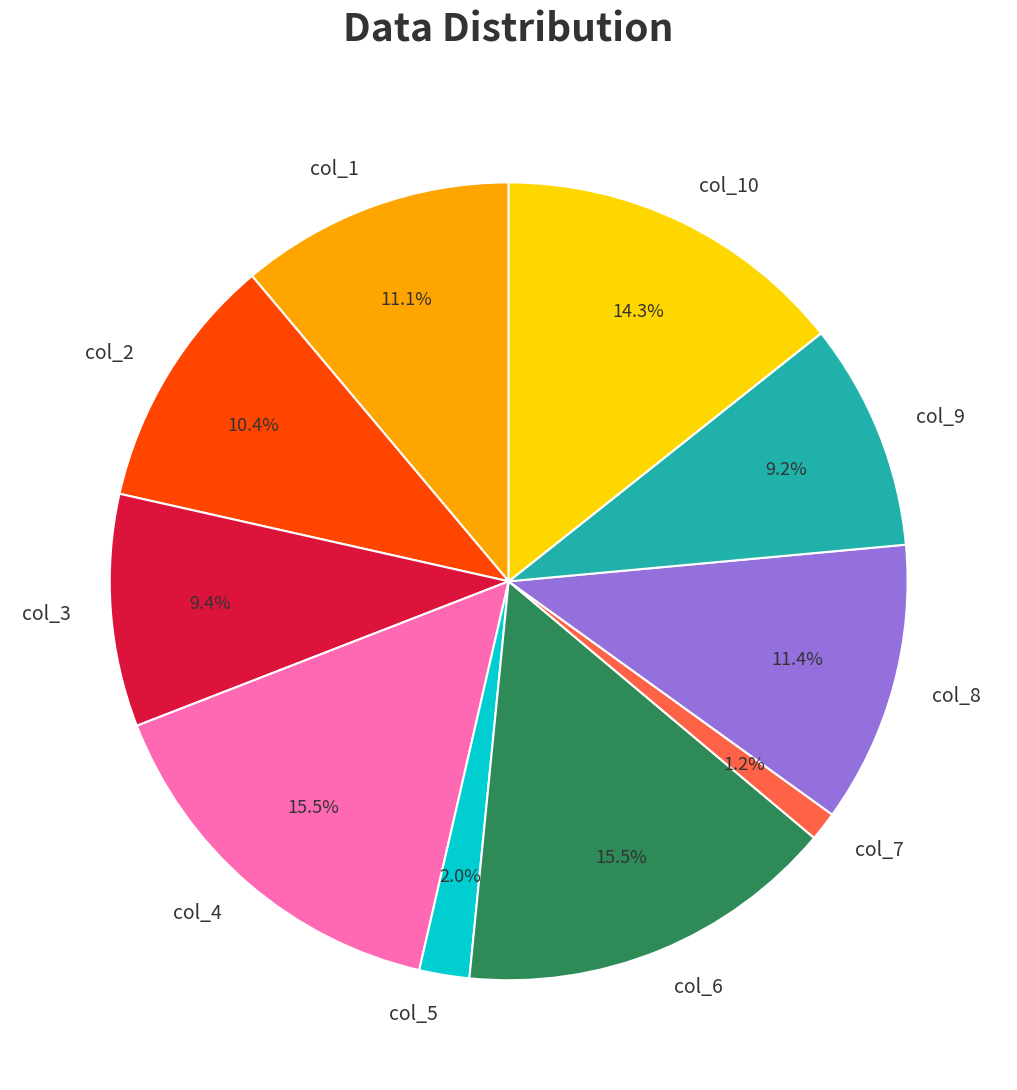

Which has a higher value, col_9 or col_4?

col_4